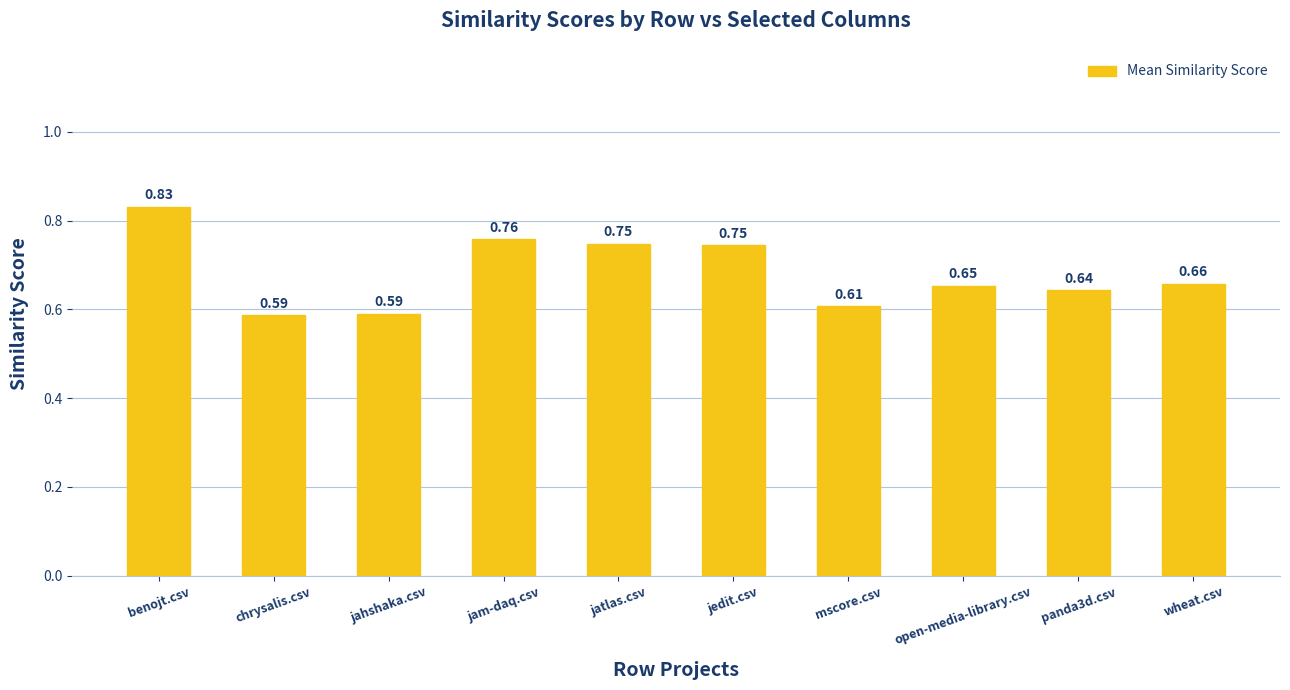

At which category does the chart reach its peak across all series?

benojt.csv